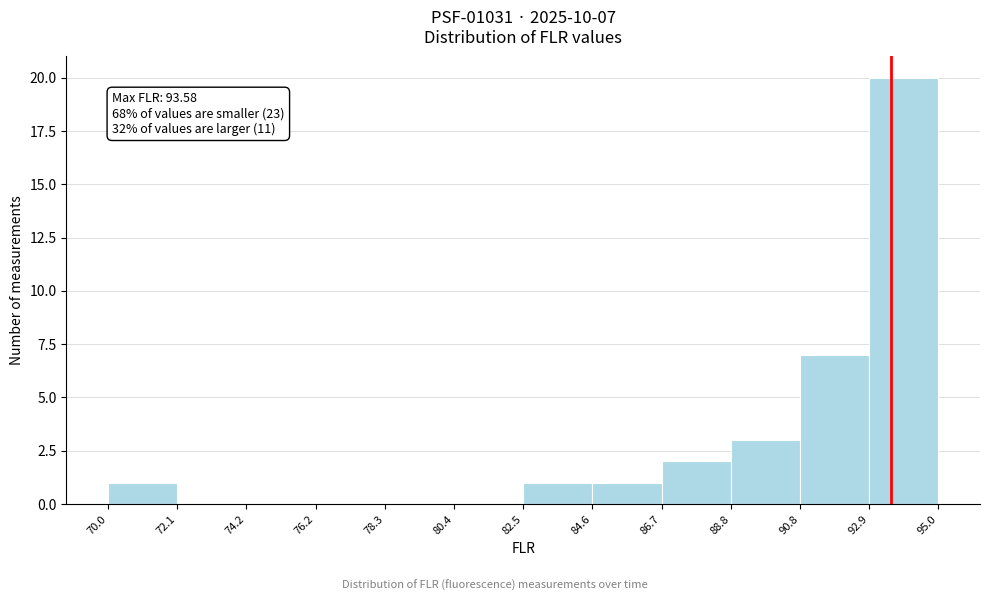

Over which range of the x-axis is the bar tallest?

92.9 to 95.0